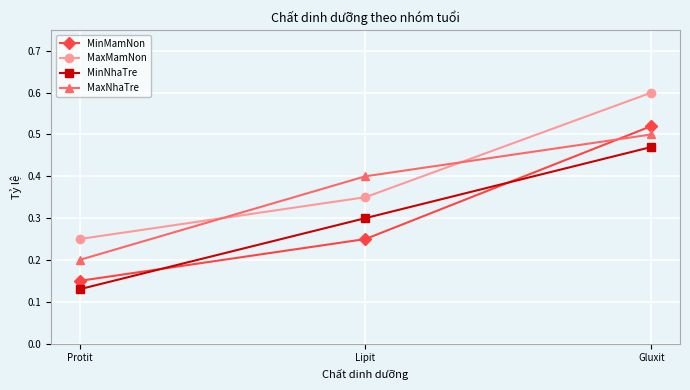

Which series has the largest range (max minus min)?

MinMamNon